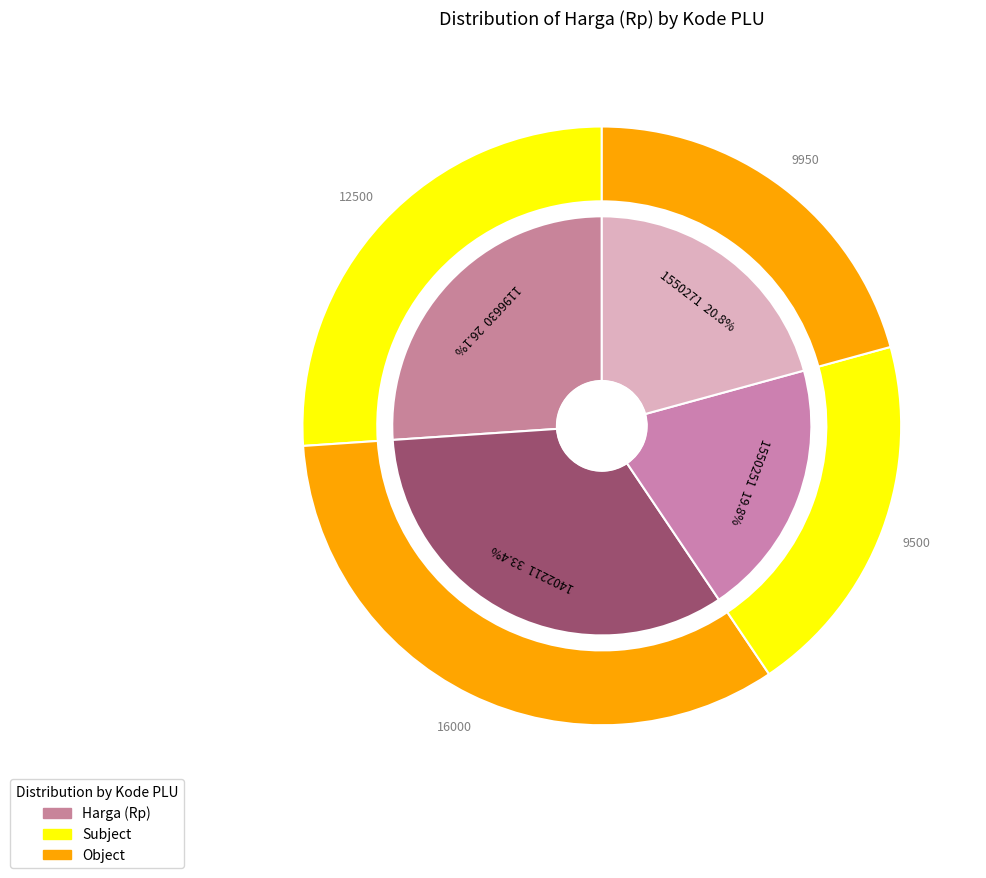

What percentage is the 1550271 slice, to the nearest percent?

21%